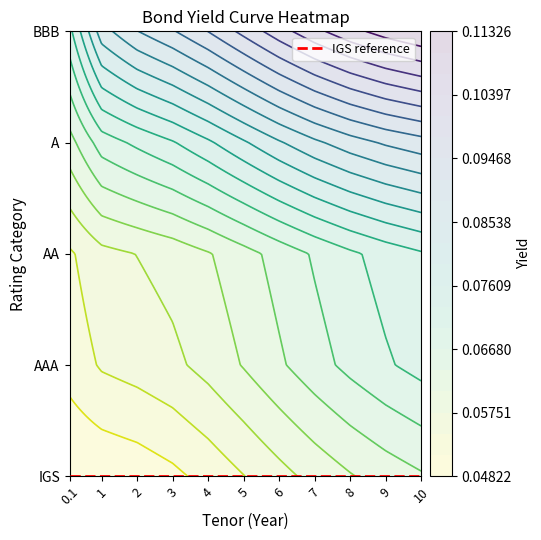

What is the total value across all series at 2?

0.3